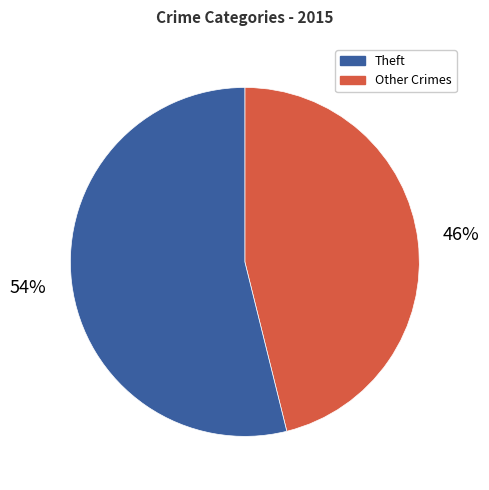

How many slices are in this pie chart?

2